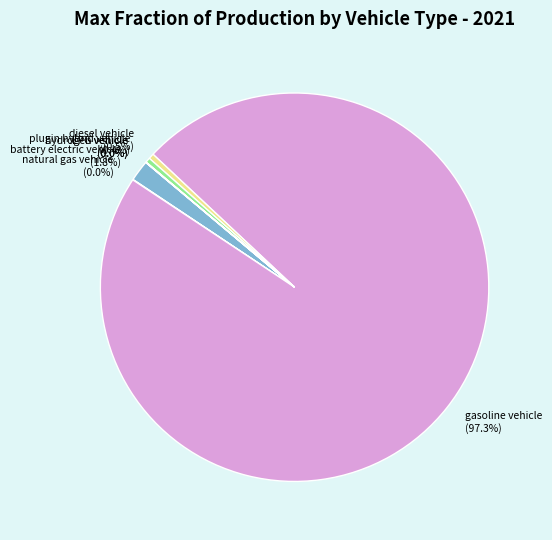

Does any single category account for the majority?

Yes